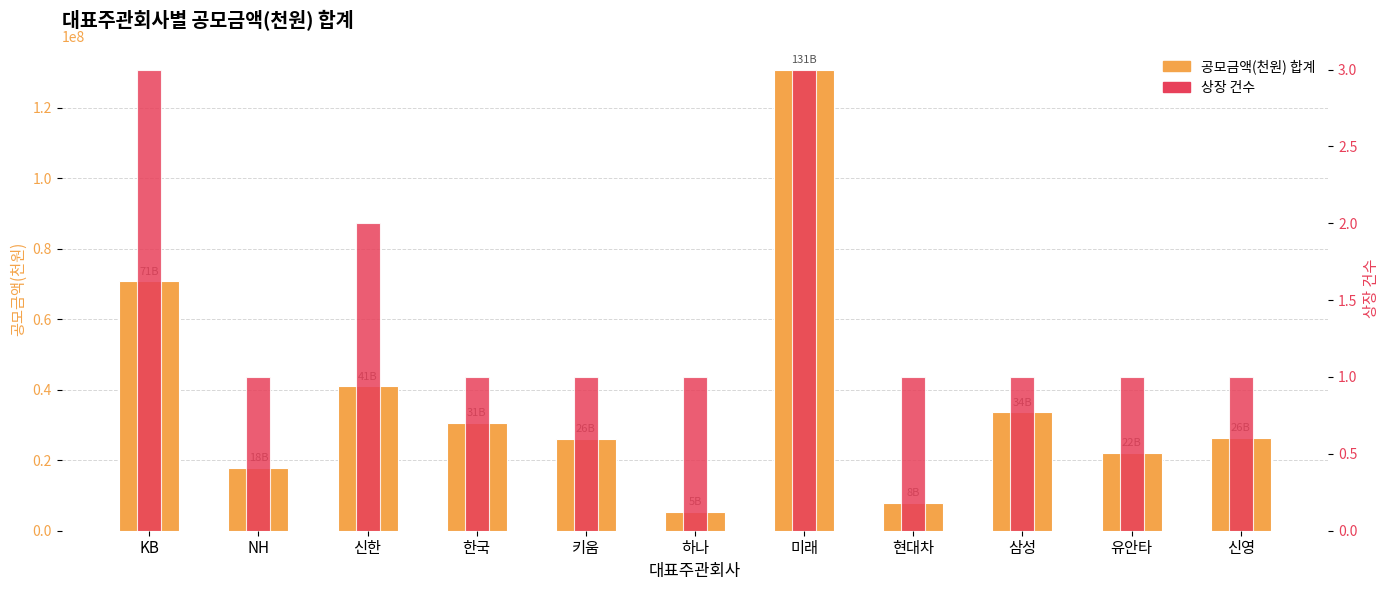

The 공모금액(천원) 합계 series shows 8000000 at 현대차. True or false?

True